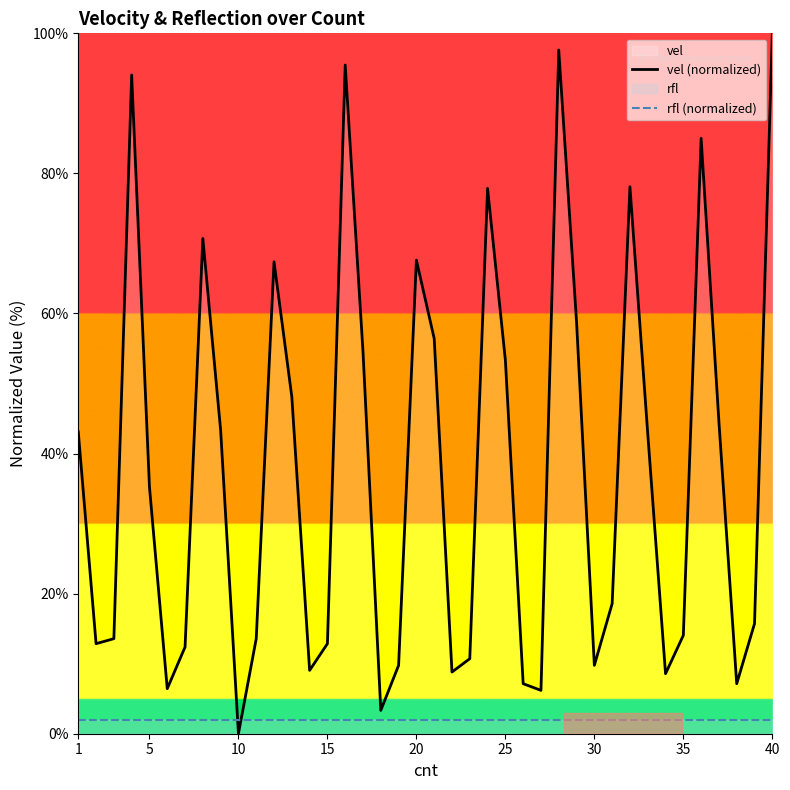

Which series has the largest total across all categories?

vel (normalized)